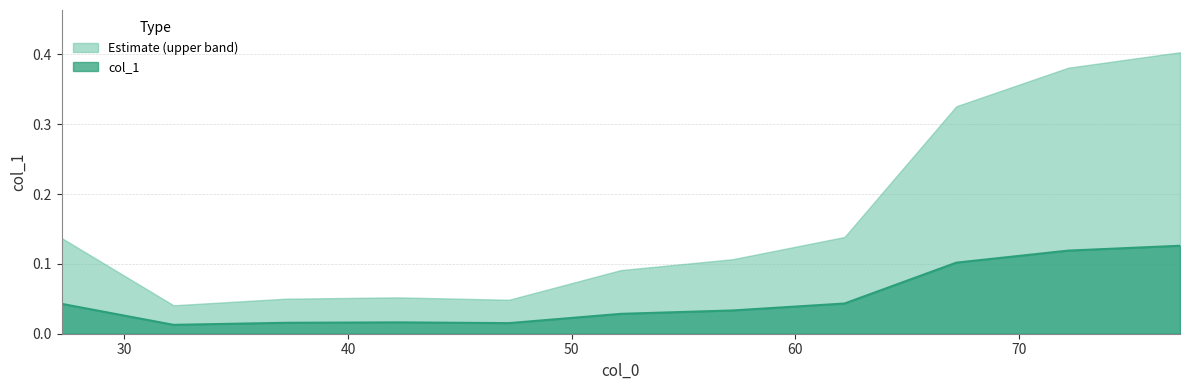

Reading left to right, extract all data points from this chart.

27.2=0.0	32.2=0.0	37.2=0.0	42.2=0.0	47.2=0.0	52.2=0.0	57.2=0.0	62.2=0.0	67.2=0.1	72.2=0.1	77.2=0.1